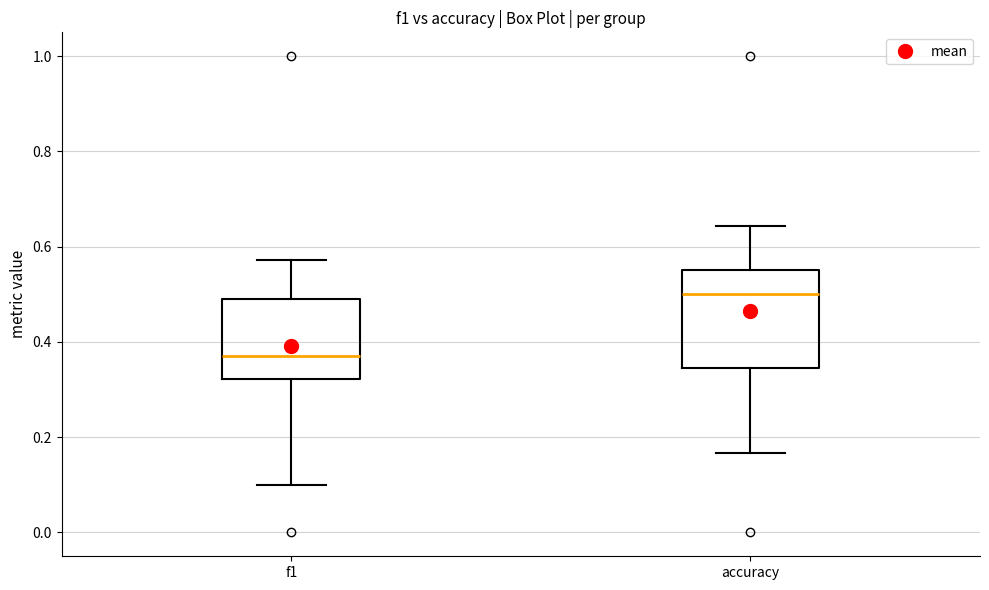

Comparing the boxes themselves (not the whiskers), which one is the tallest?

accuracy